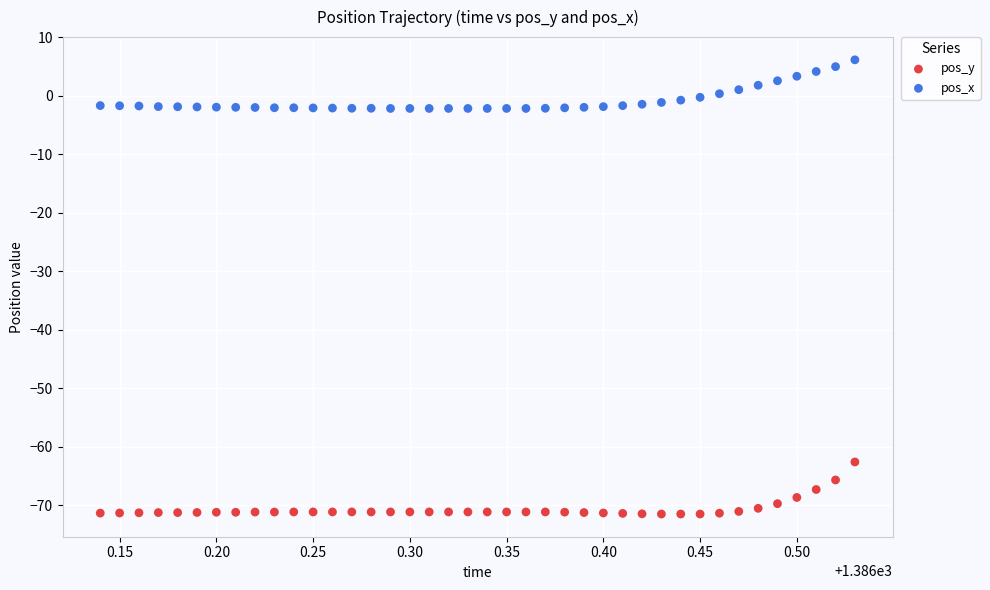

Which series reaches the maximum Y coordinate?

pos_x